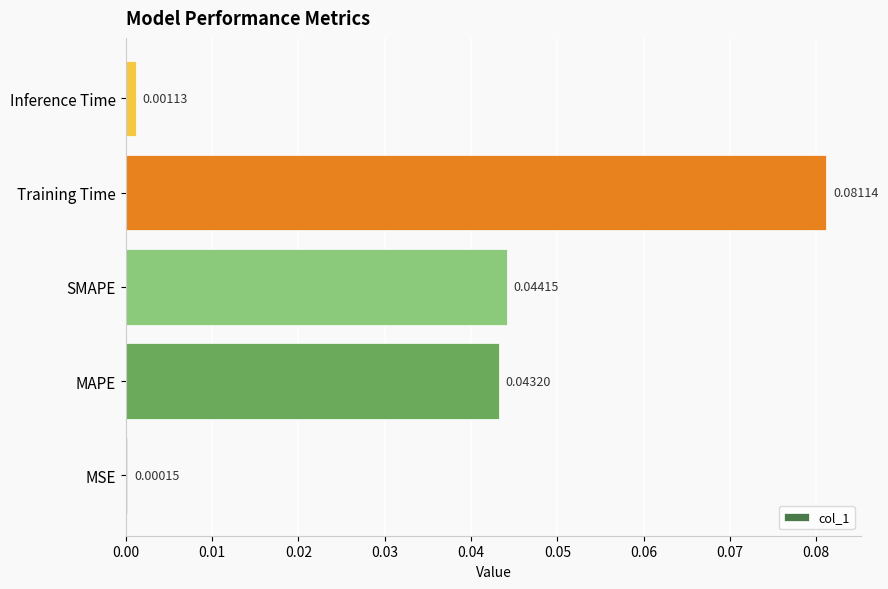

Between Inference Time and MSE, which is larger?

Inference Time